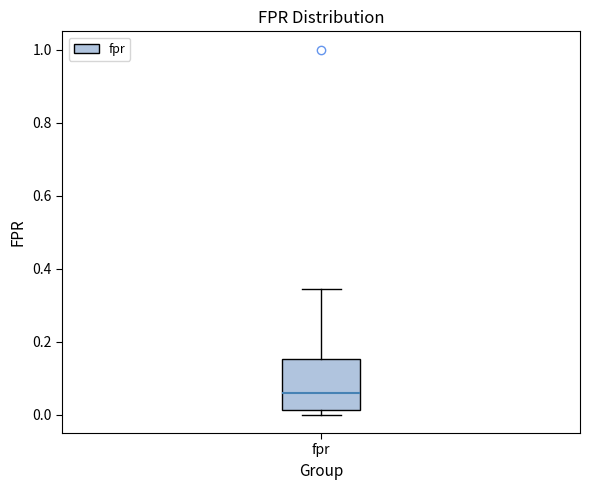

Transcribe this box plot: give where the median line is, the range the box spans, and where the two whiskers end, as read against the y-axis. The values are not printed on the chart, so give them approximately, as read against the axis.

median 0.06, box 0.02 to 0.16, whiskers 0.00 to 0.34